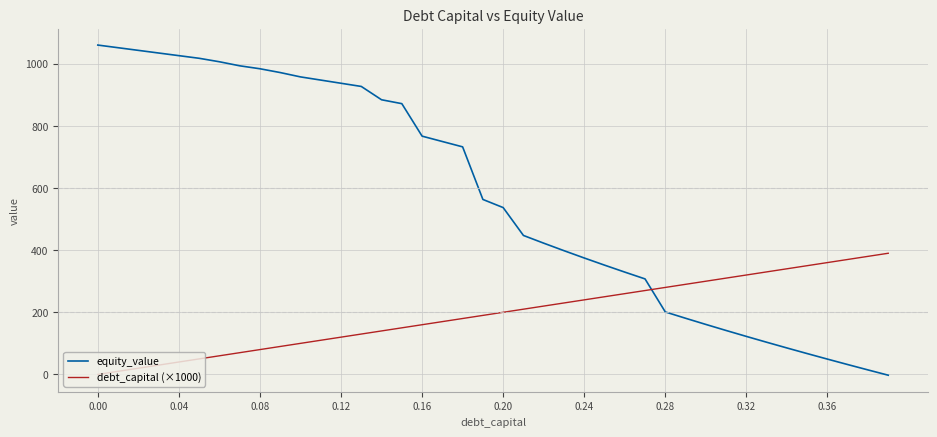

How many lines are shown in the chart?

2